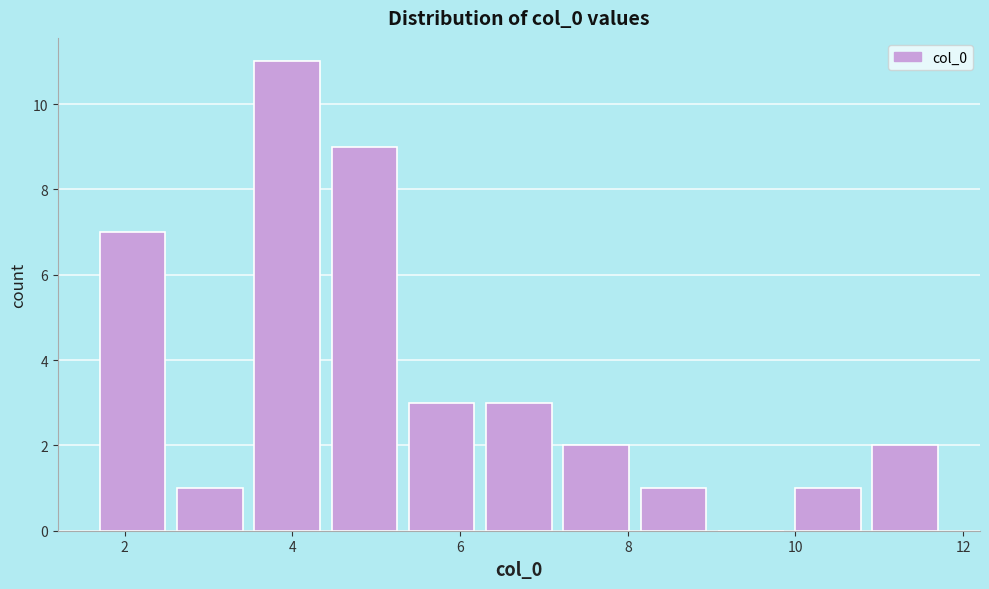

Which range on the x-axis has the tallest bar?

3.4 to 4.4